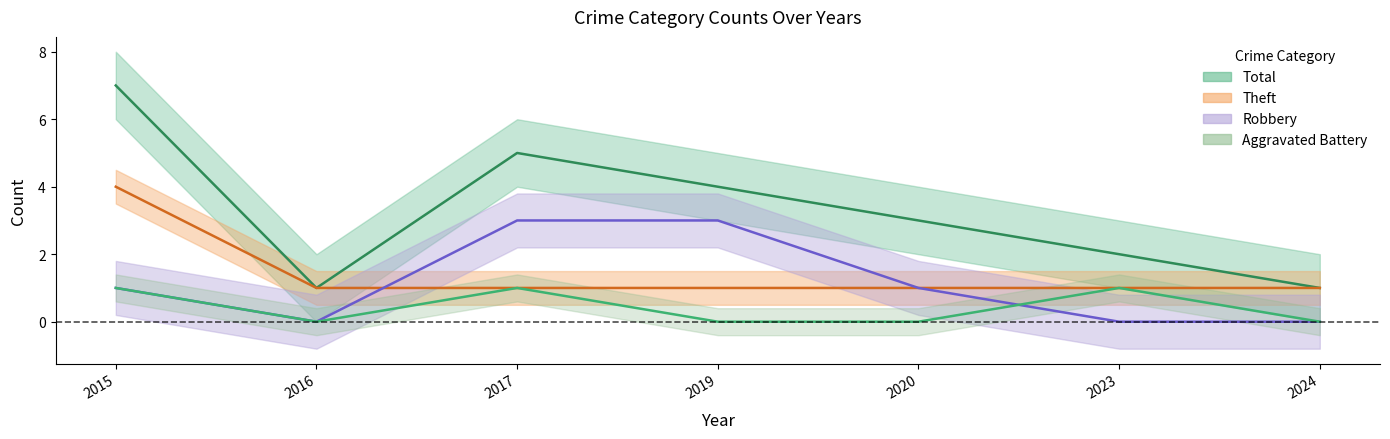

At which category does Robbery reach its first local valley?

2016